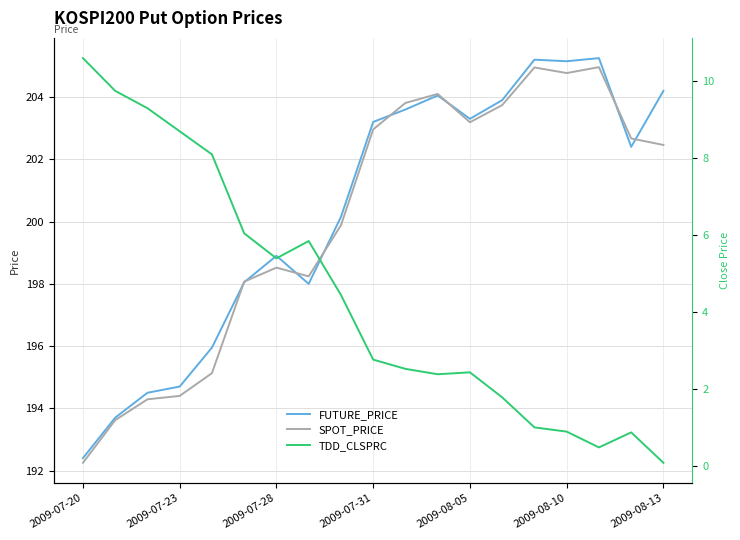

What is the approximate value of TDD_CLSPRC at 16?

0.5